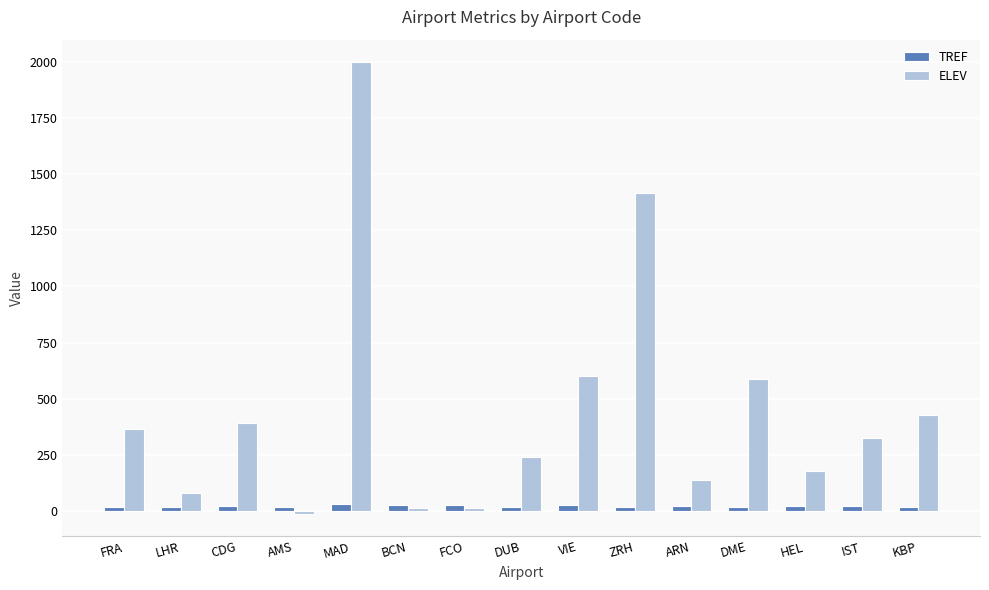

List the series in order of their overall mean, highest first.

ELEV, TREF